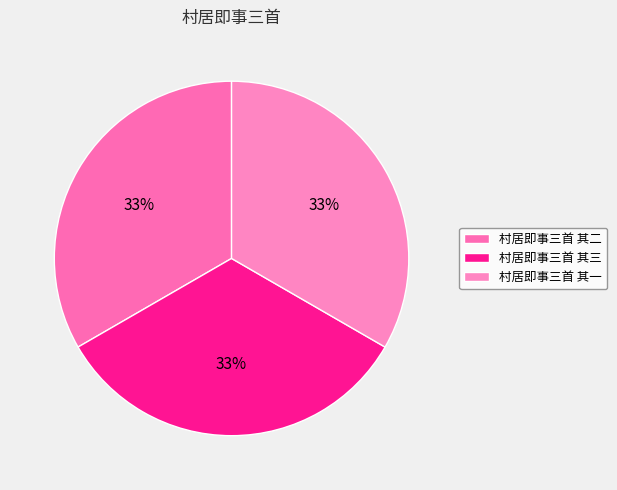

To the nearest percent, what portion does 村居即事三首 其三 represent?

33%